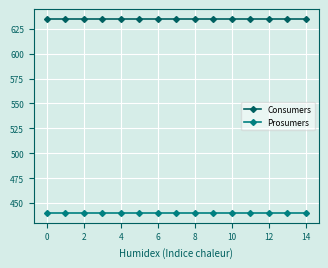

What are all the series names shown in the legend?

Consumers, Prosumers